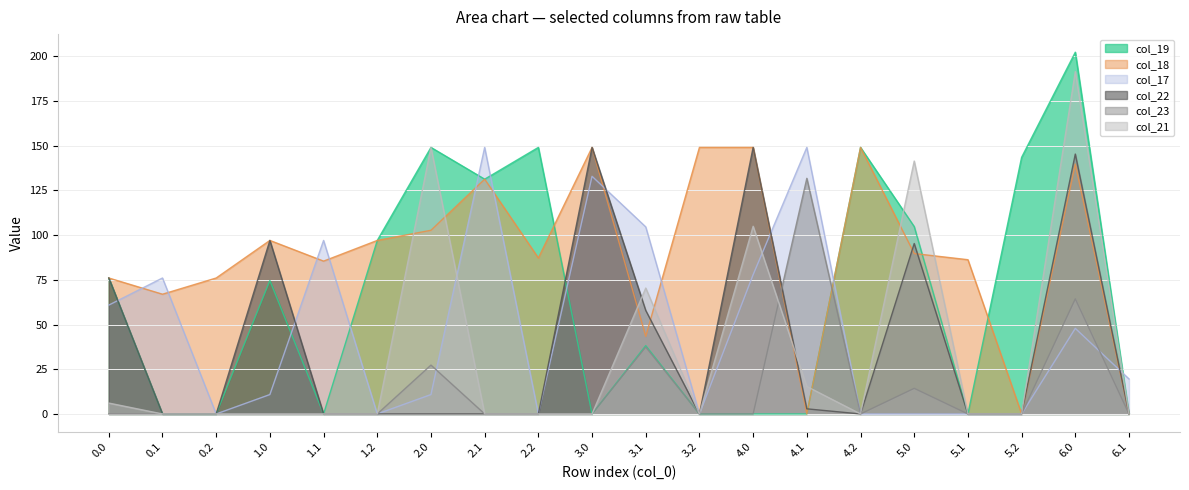

How many times do col_17 and col_18 cross each other?

11